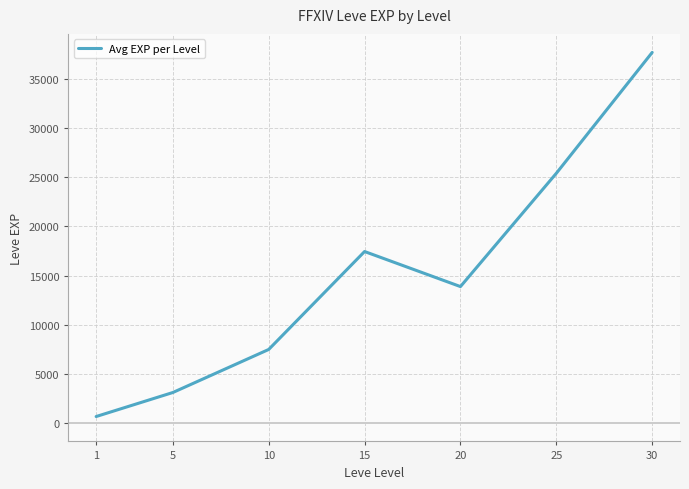

Does the chart display data point markers on the line(s)?

No